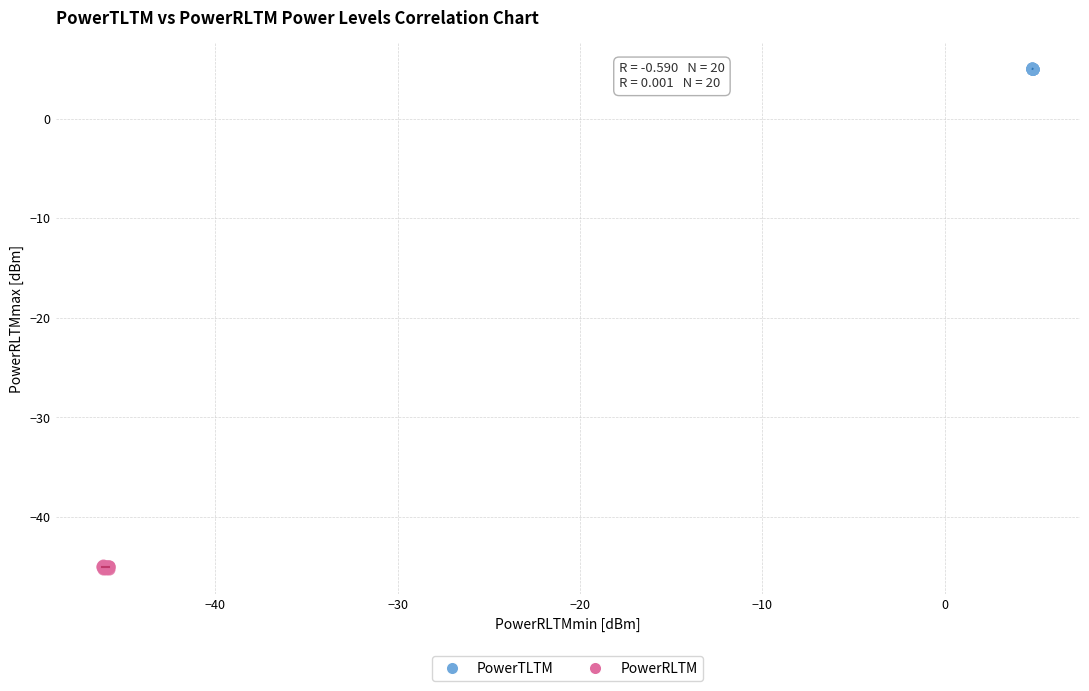

Which series reaches the maximum Y coordinate?

PowerTLTM